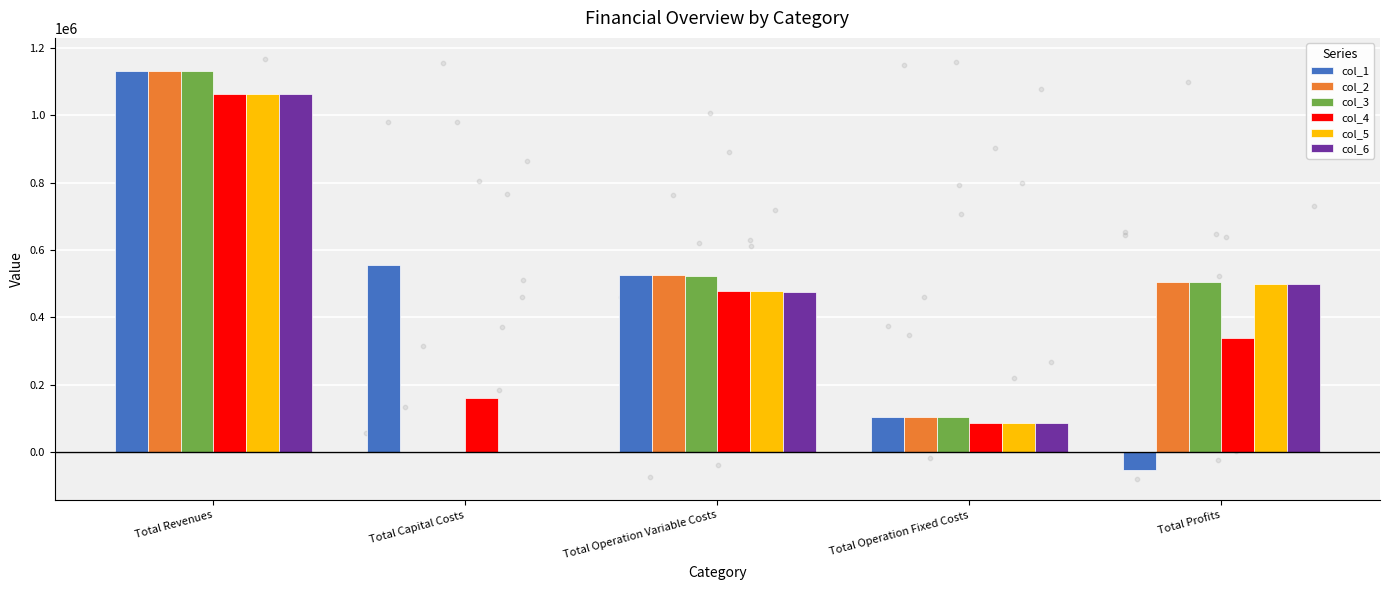

Is the value of col_2 at Total Profits greater than the value of col_5 at Total Operation Variable Costs?

Yes